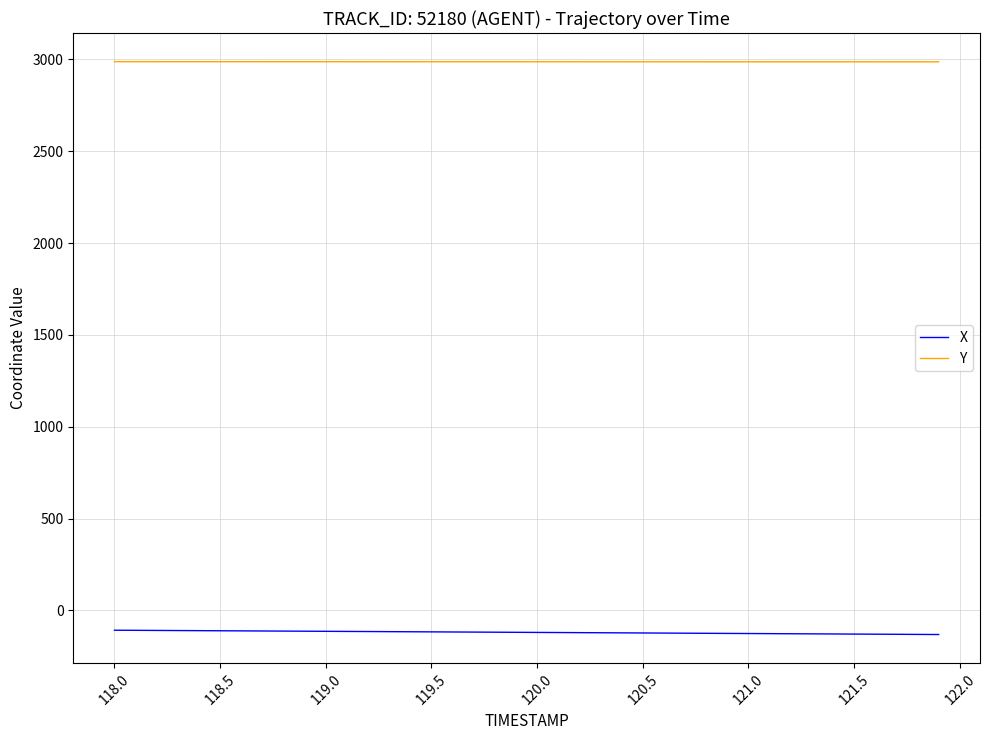

Rank the series by their maximum value, from highest to lowest.

Y, X